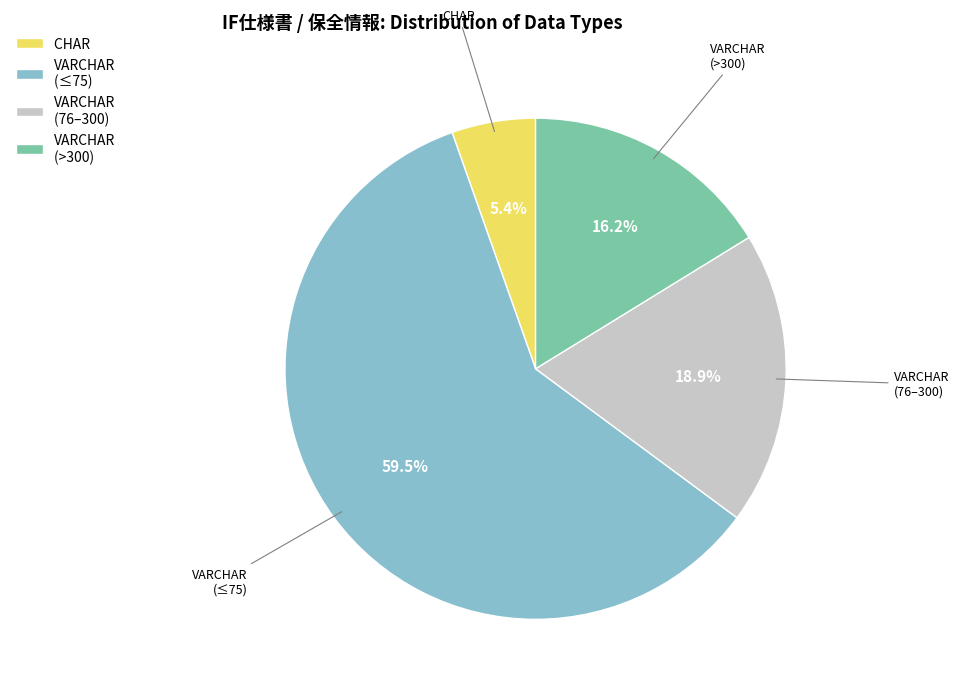

Rank the categories by value from highest to lowest.

VARCHAR (≤75), VARCHAR (76–300), VARCHAR (>300), CHAR